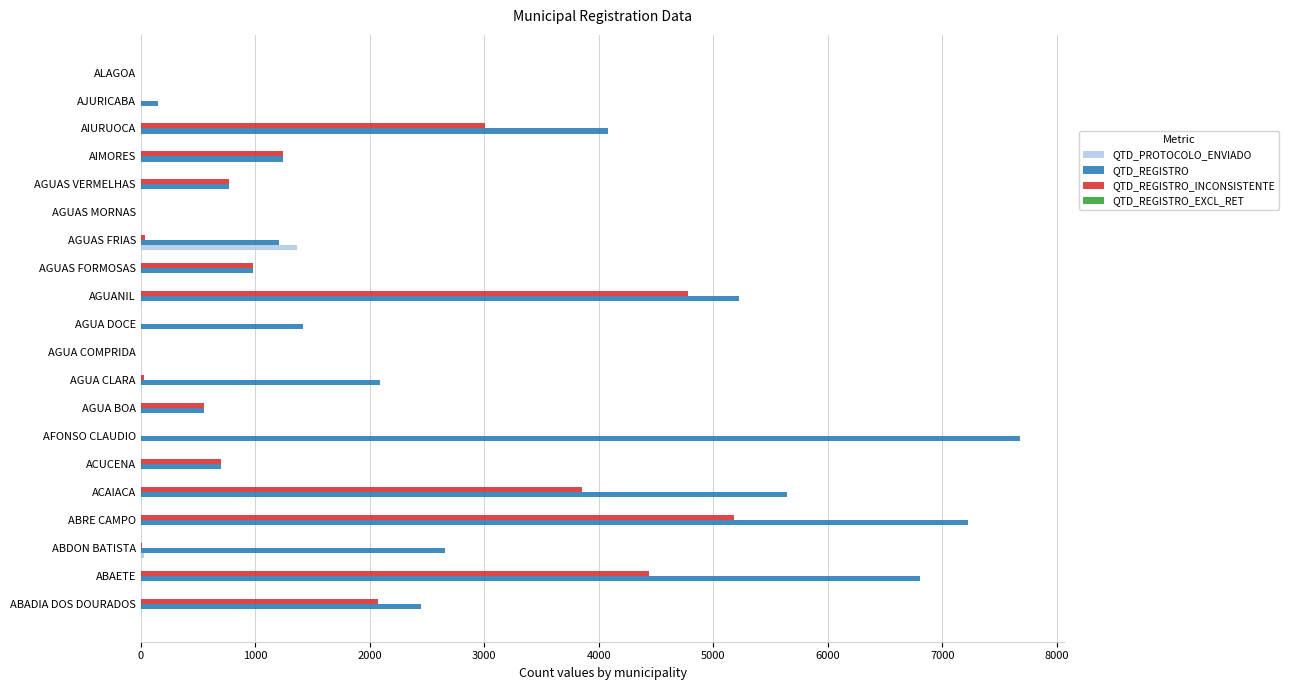

Which series has the largest total across all categories?

QTD_REGISTRO